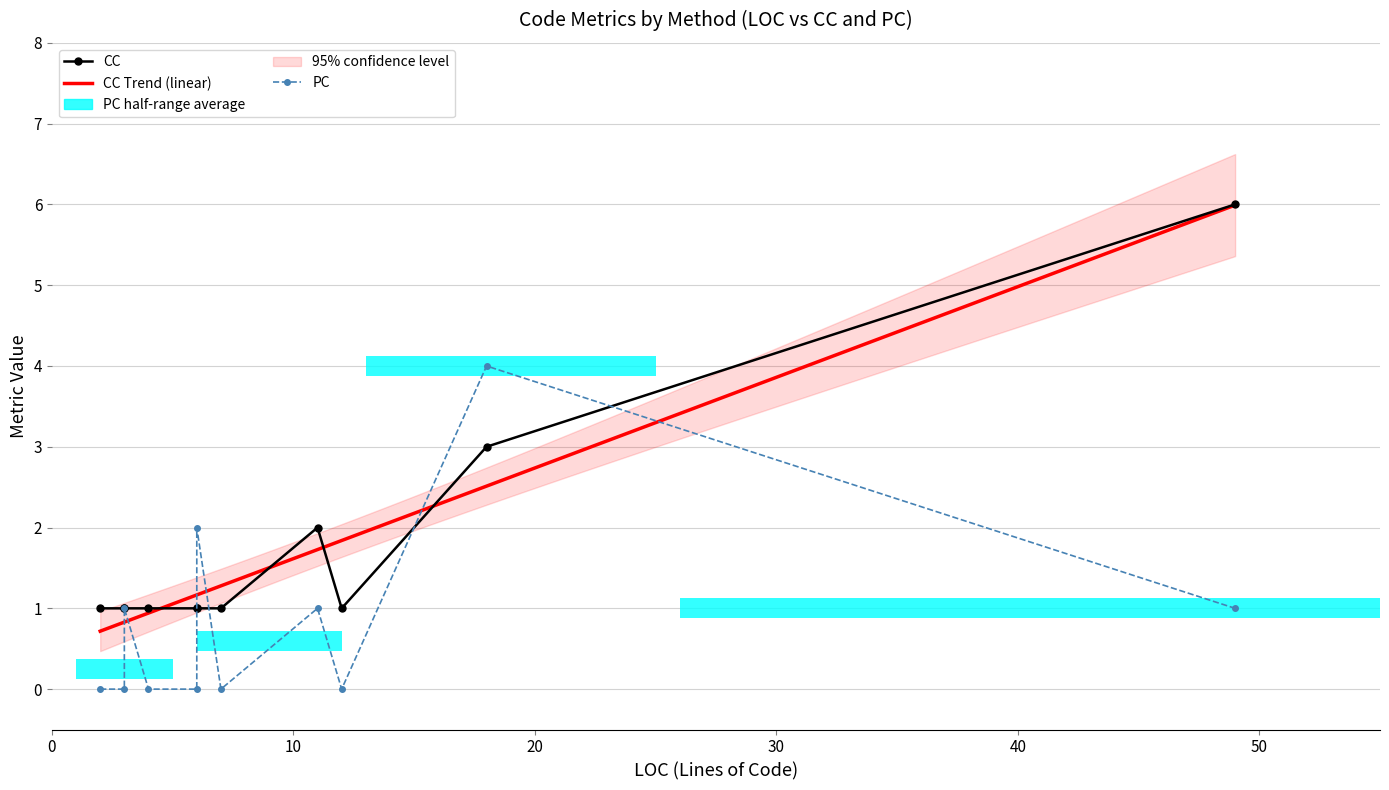

Is it true that CC equals 0 at UtilityProgram?

False